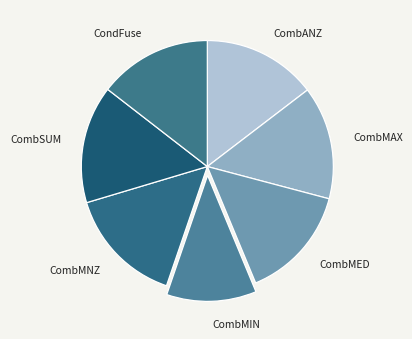

Is there any slice that represents more than half of the pie?

No